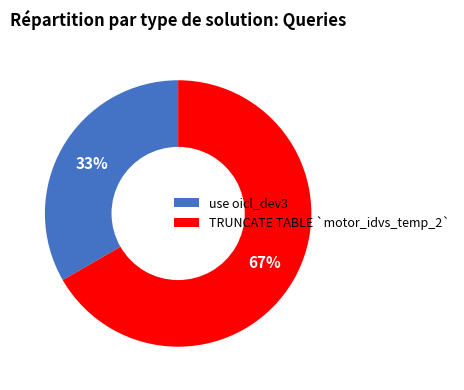

True or false: use oicl_dev3 accounts for 26% of the total.

False